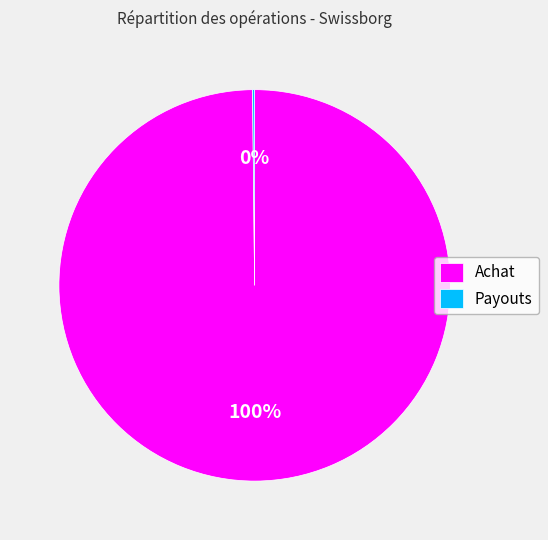

To the nearest percent, what is the average slice percentage?

50%